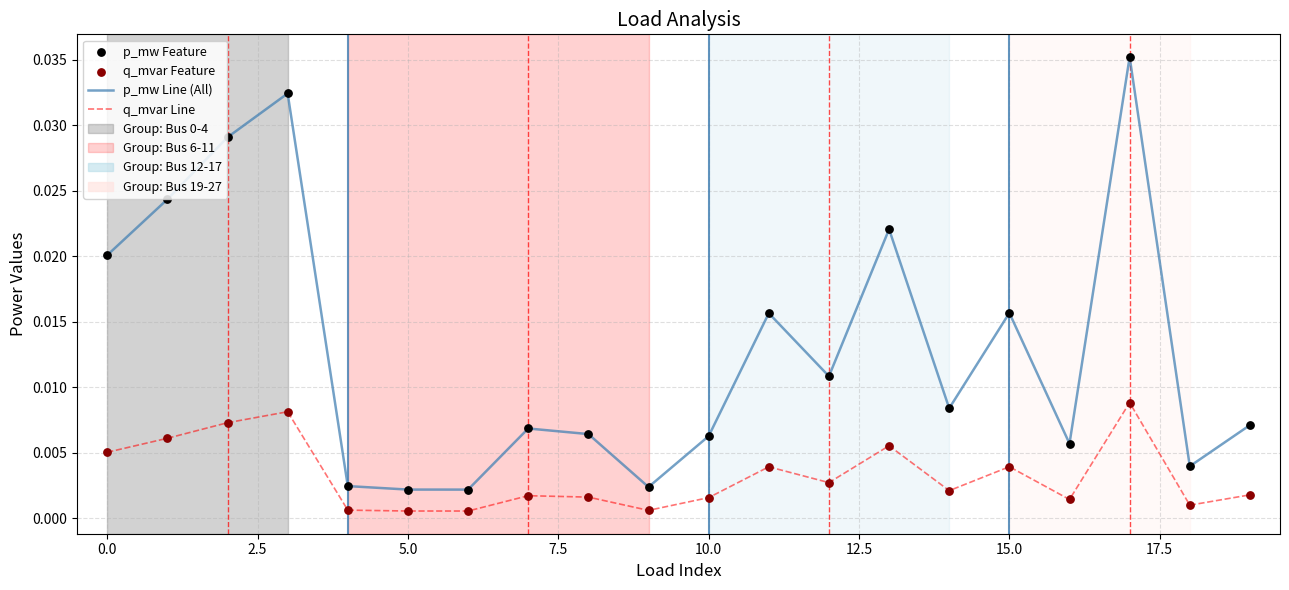

Which series has the largest total across all categories?

p_mw Line (All)